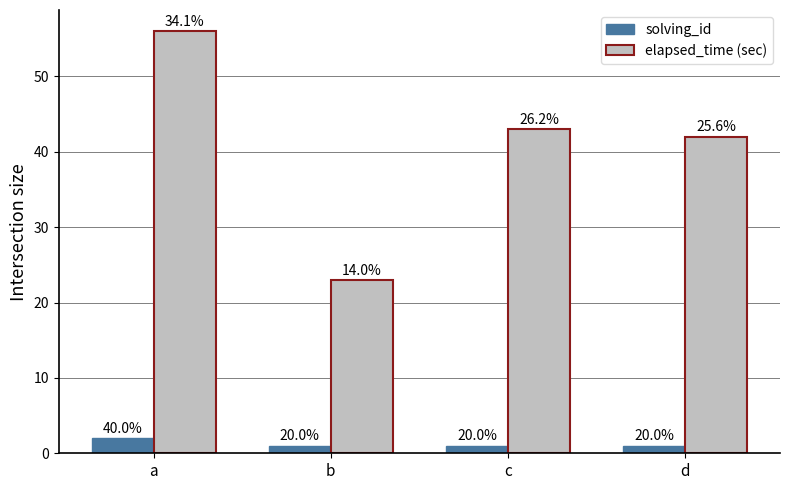

Reading left to right, what are all the values shown in this chart?

solving_id: 2	1	1	1
elapsed_time (sec): 56	23	43	42